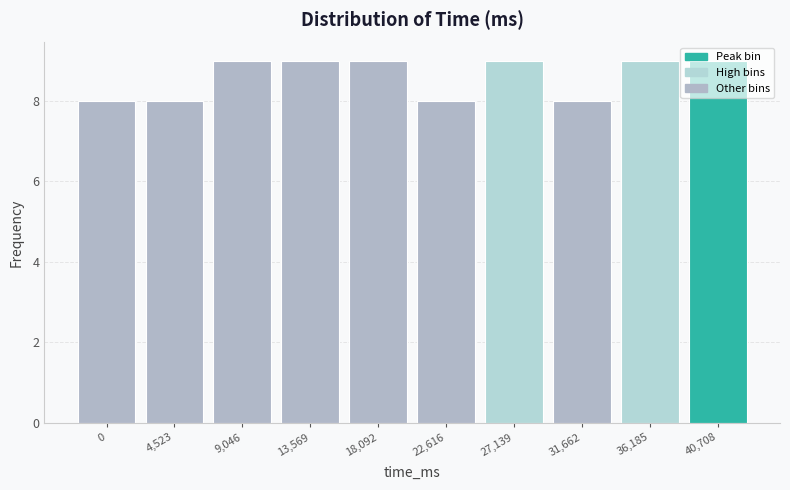

What is the minimum value shown in the chart?

8